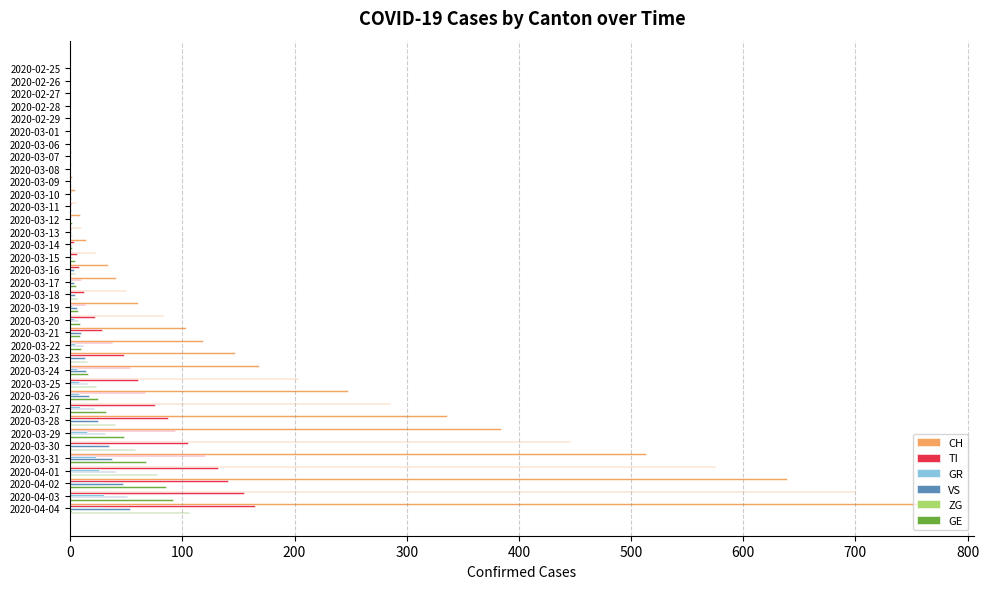

Between 2020-03-09 and 2020-03-26, which series saw the biggest shift?

CH